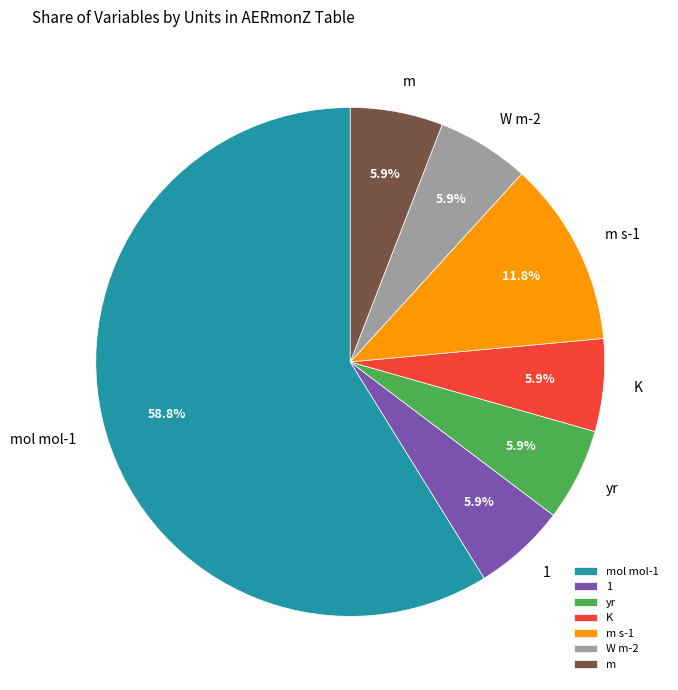

Approximately how many times larger is the value at W m-2 compared to K?

1.0